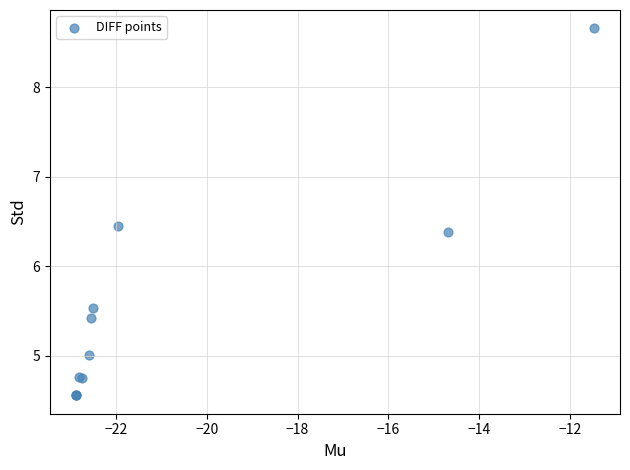

What Y value in the scatter plot is closest to 6?

6.4